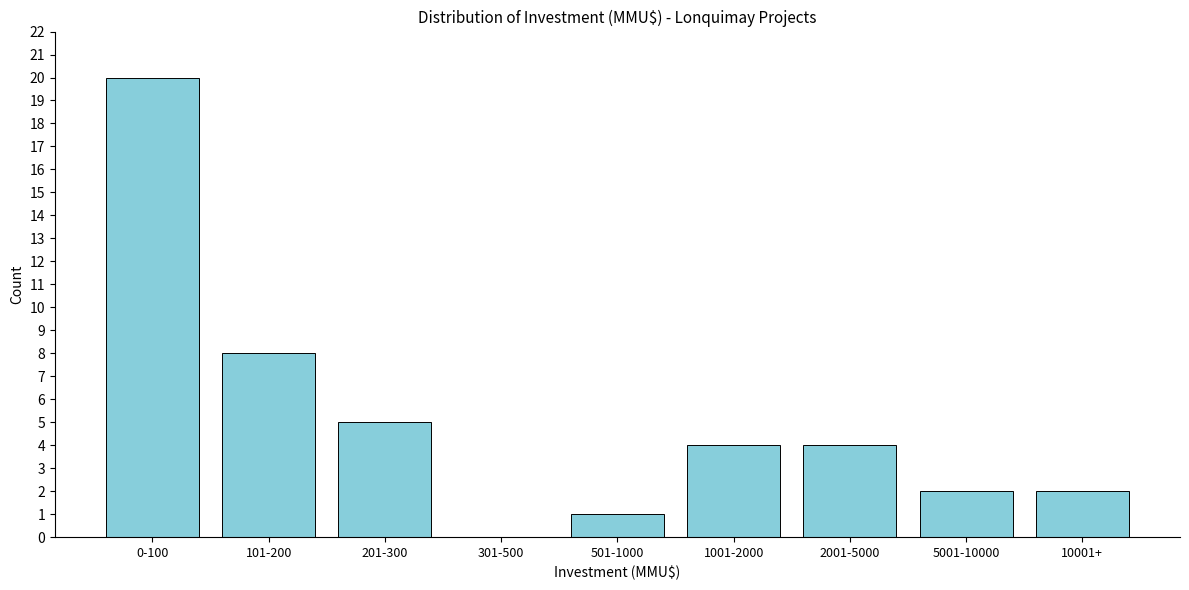

Reading left to right, what are all the values shown in this chart?

0-100=20	101-200=8	201-300=5	301-500=0	501-1000=1	1001-2000=4	2001-5000=4	5001-10000=2	10001+=2